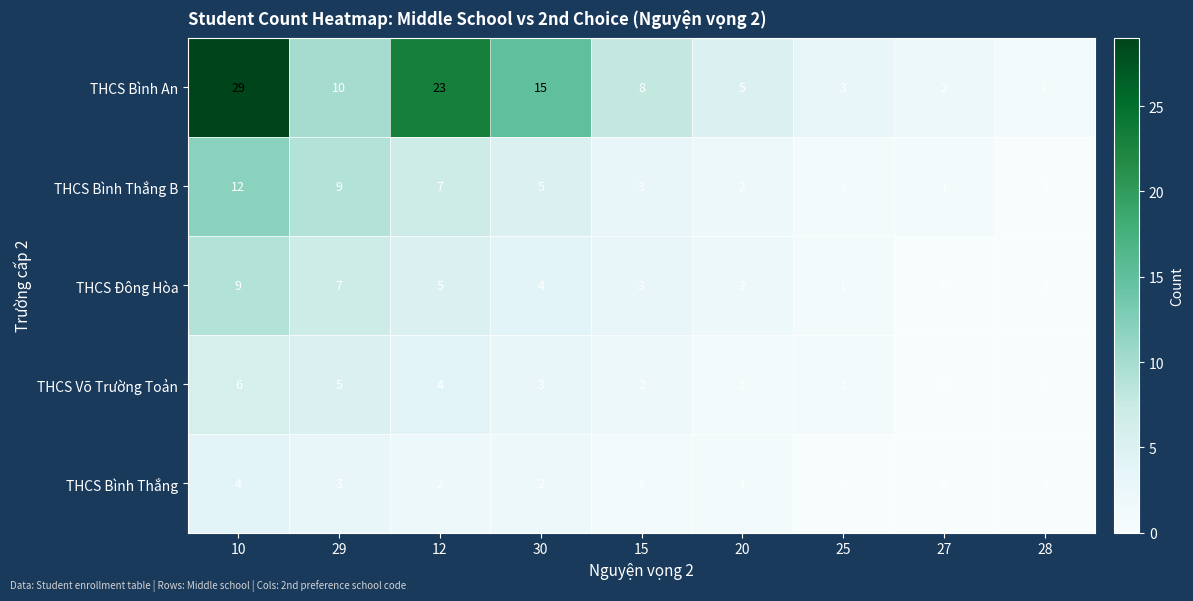

What is the sum of all THCS Đông Hòa values?

31